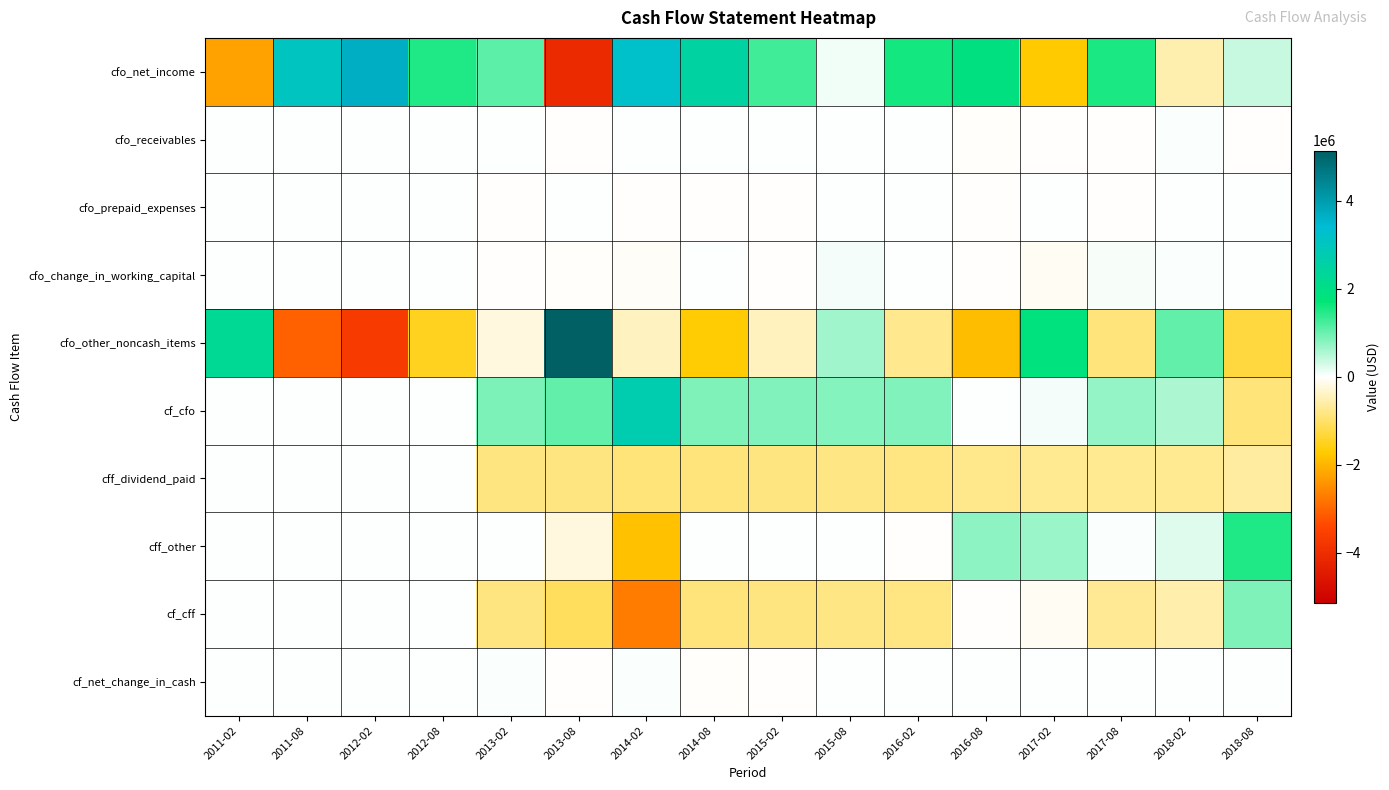

What is the difference between the highest and lowest values at 2011-02?

4458000